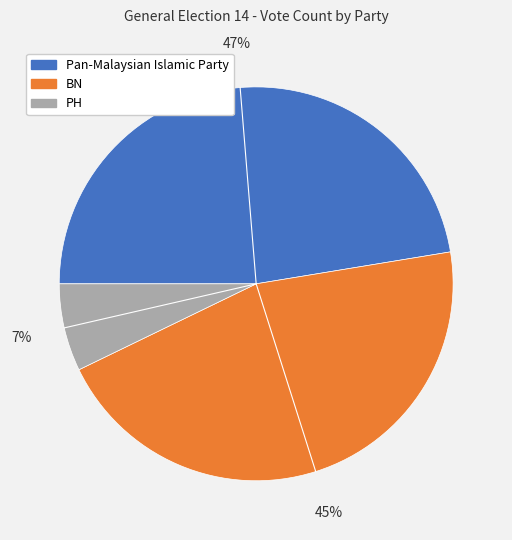

Is it true that BN is 38% of the pie?

False